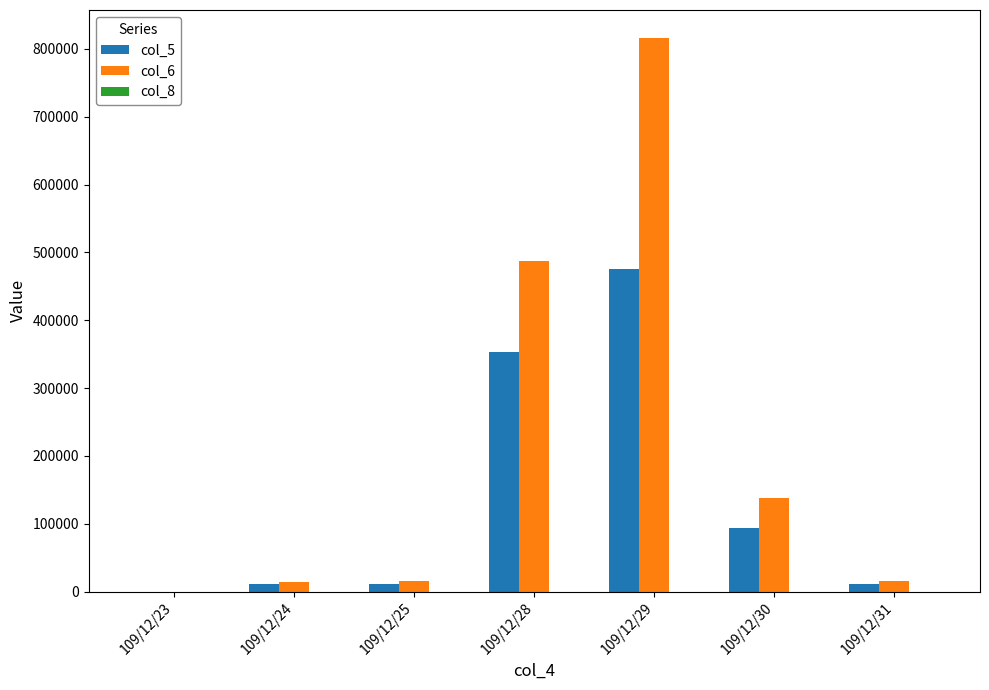

What is the greatest value displayed?

816360